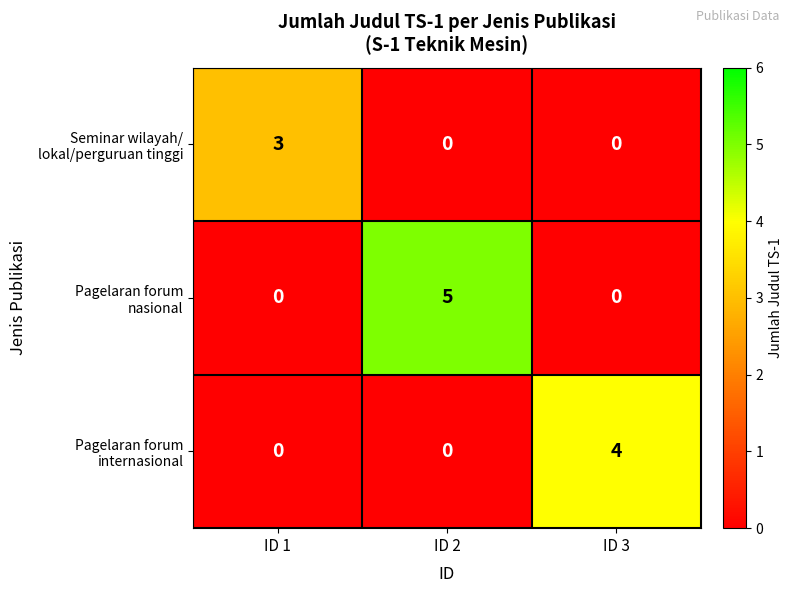

Count the number of categories in the chart.

3